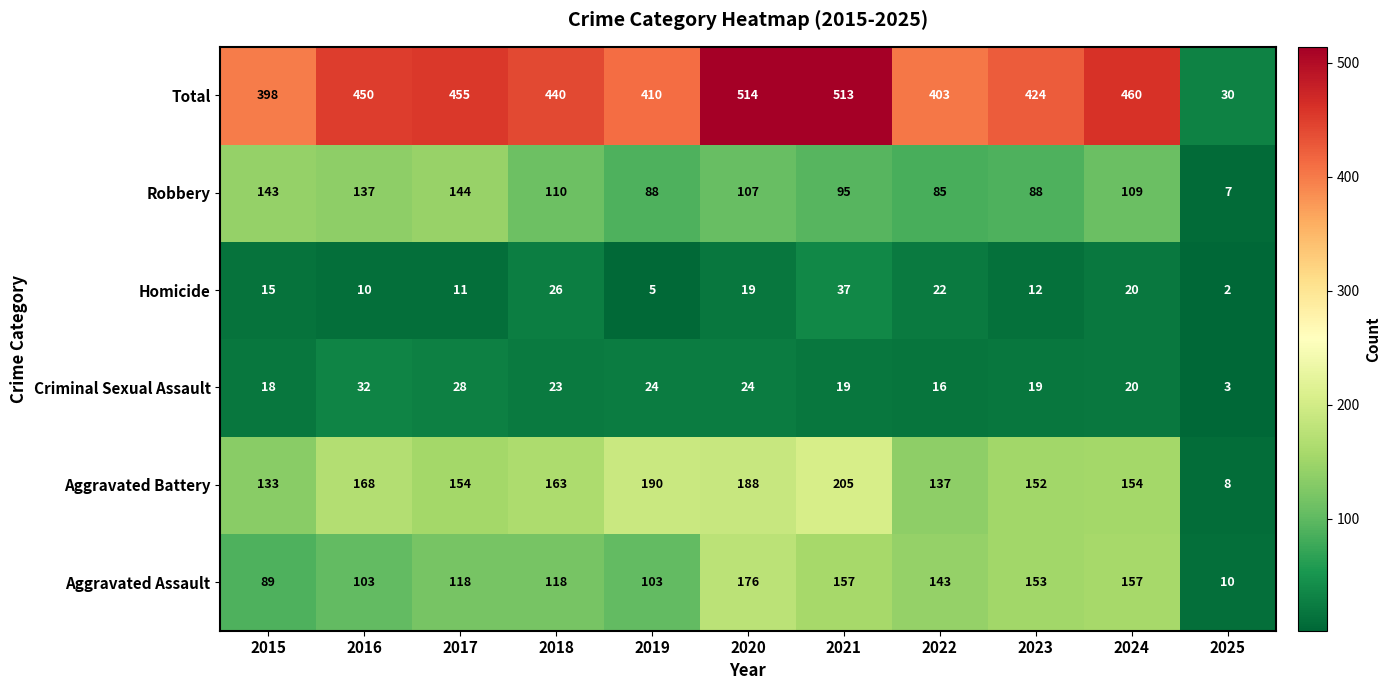

Count the number of categories in the chart.

11